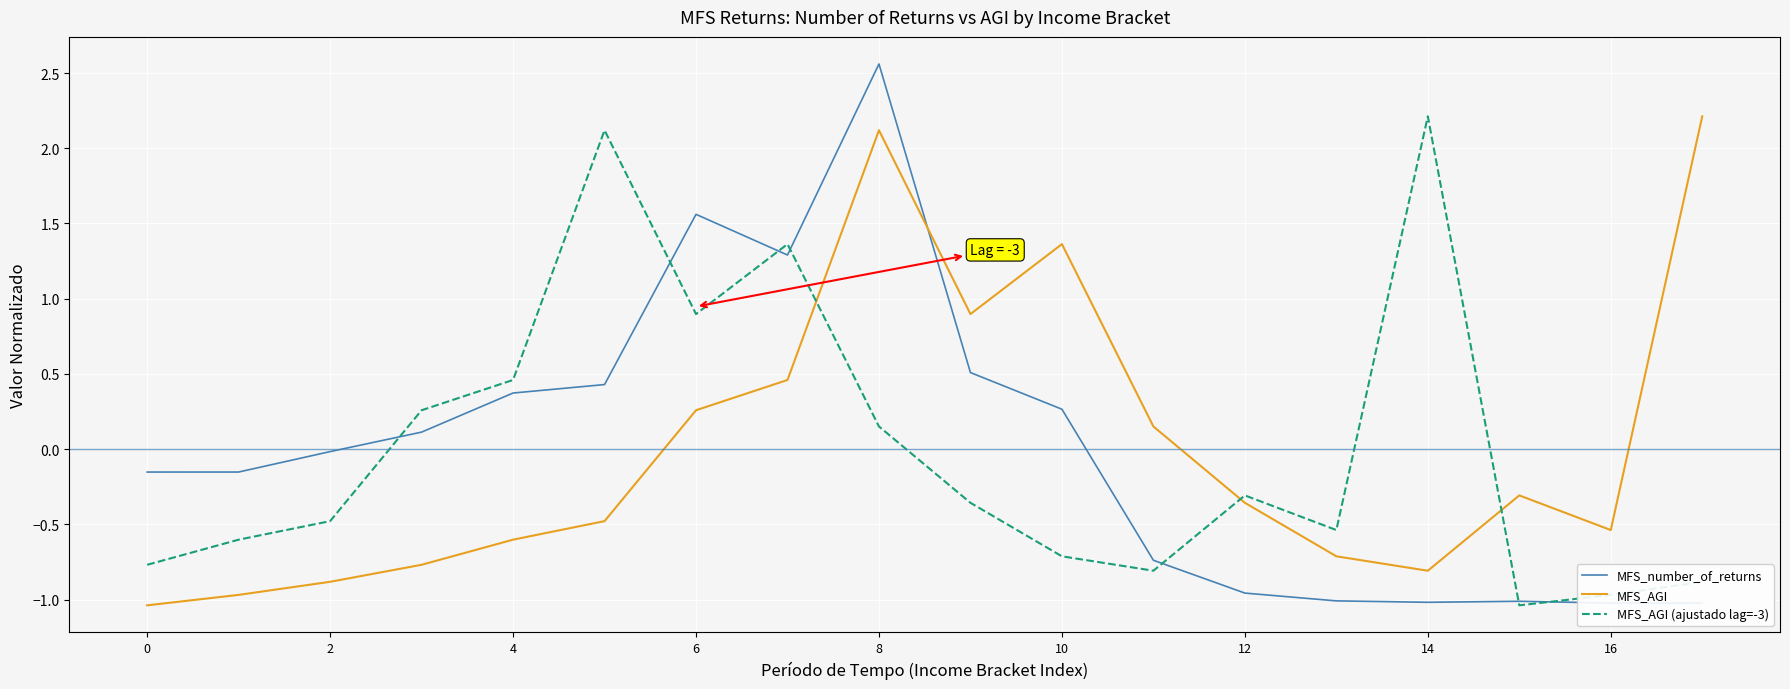

What is the maximum value for MFS_AGI (ajustado lag=-3)?

2.2